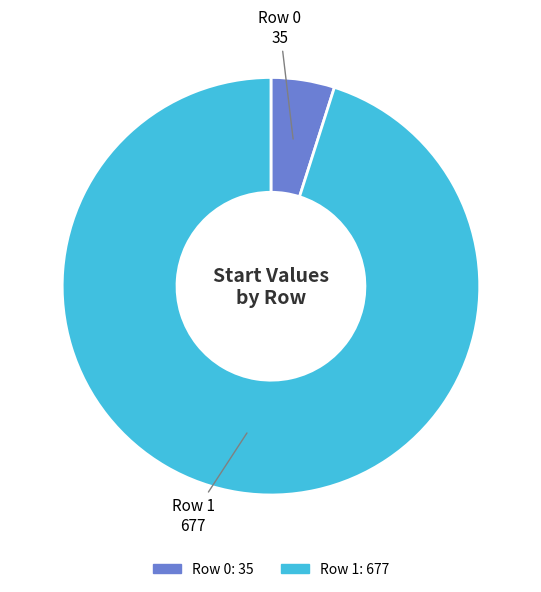

Is there a majority slice in this chart?

Yes